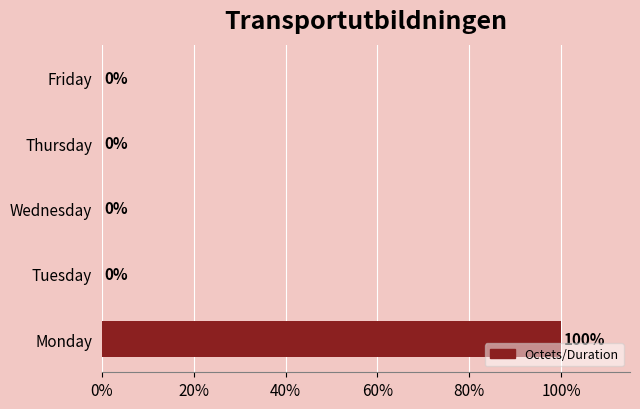

Are the bars horizontal?

Yes